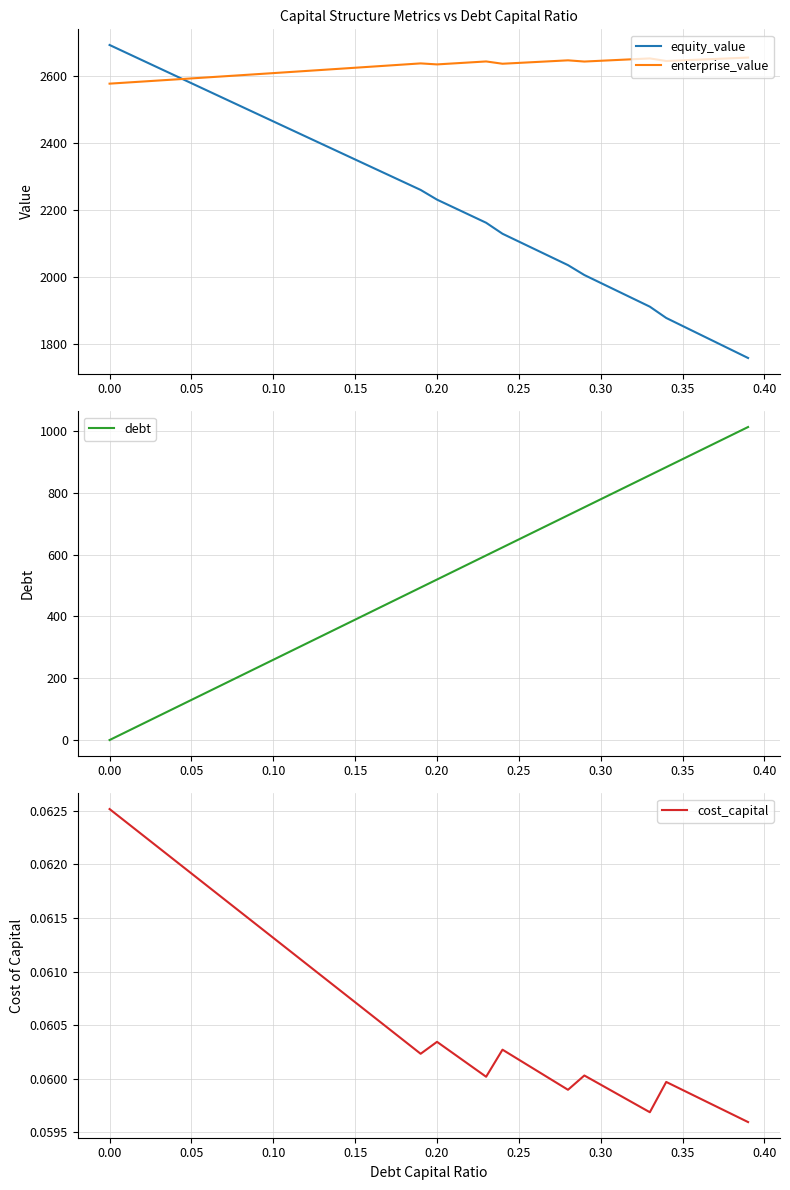

True or false: equity_value and enterprise_value cross at least once.

True